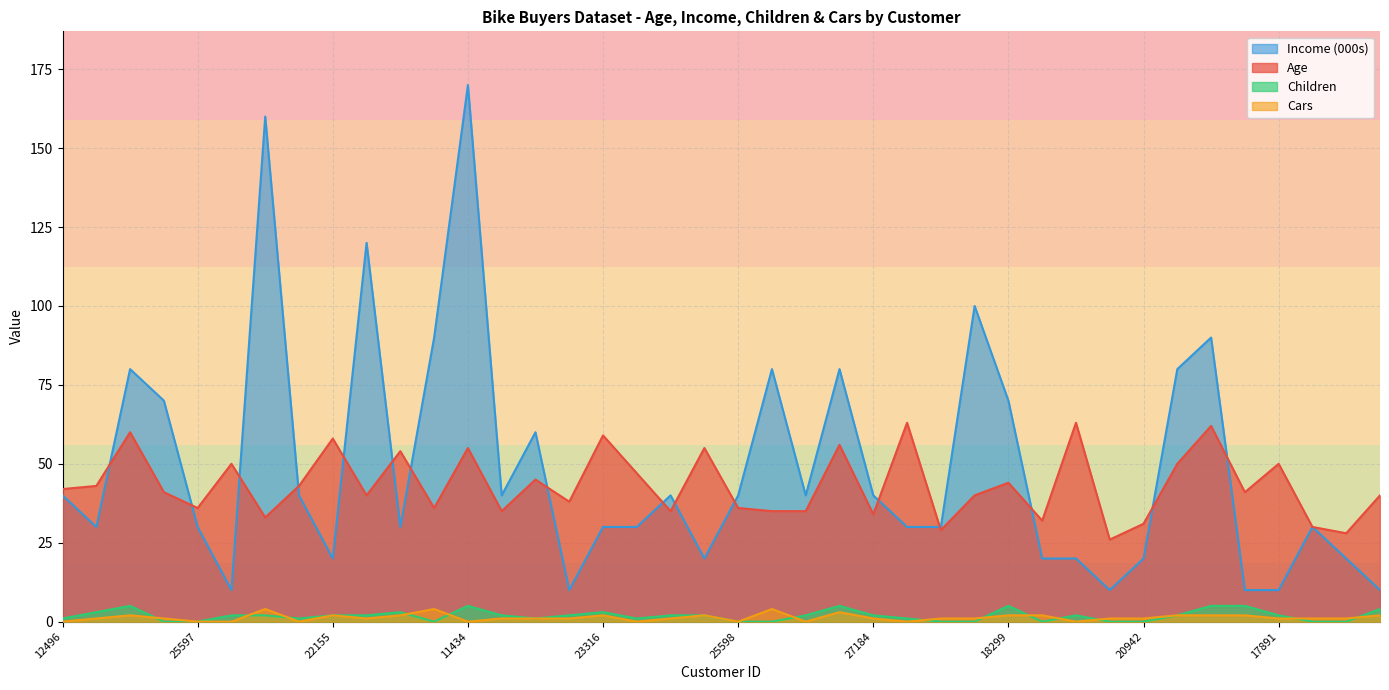

What is the greatest value displayed?

170